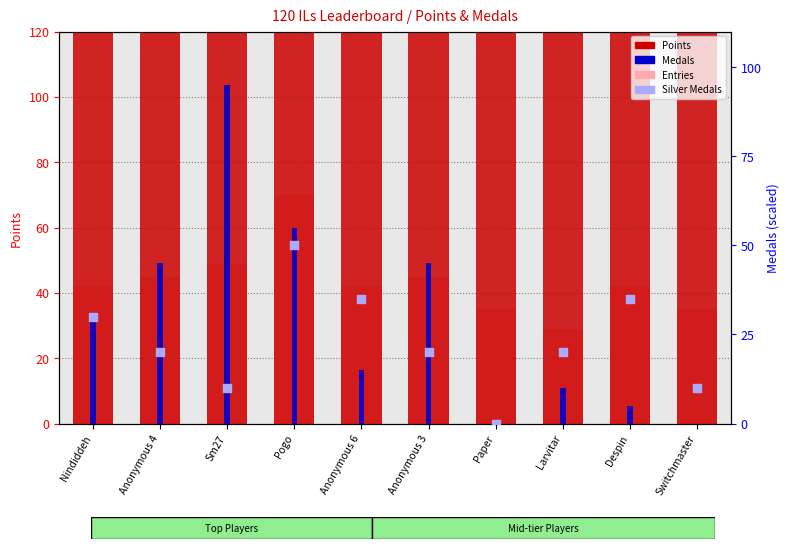

Which series has the widest spread of Y values?

Points